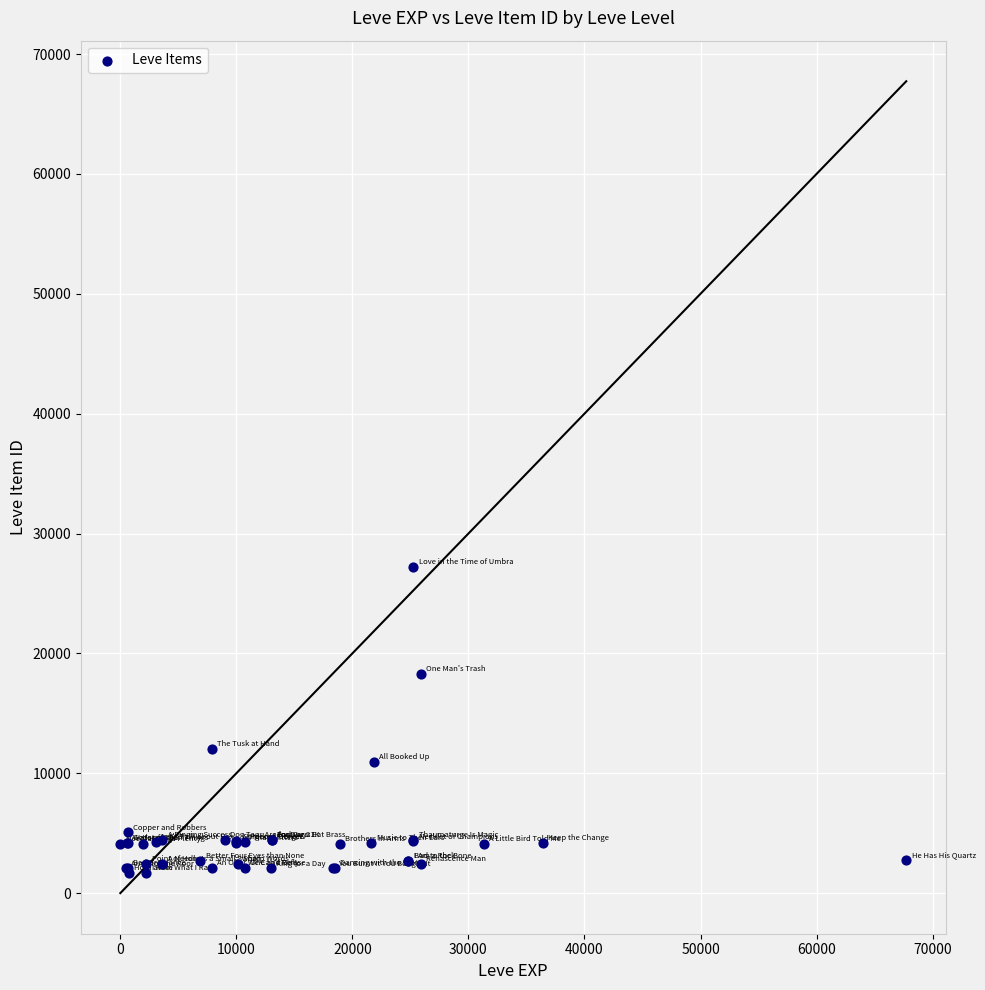

What Y value in the scatter plot is closest to 14448?

12018